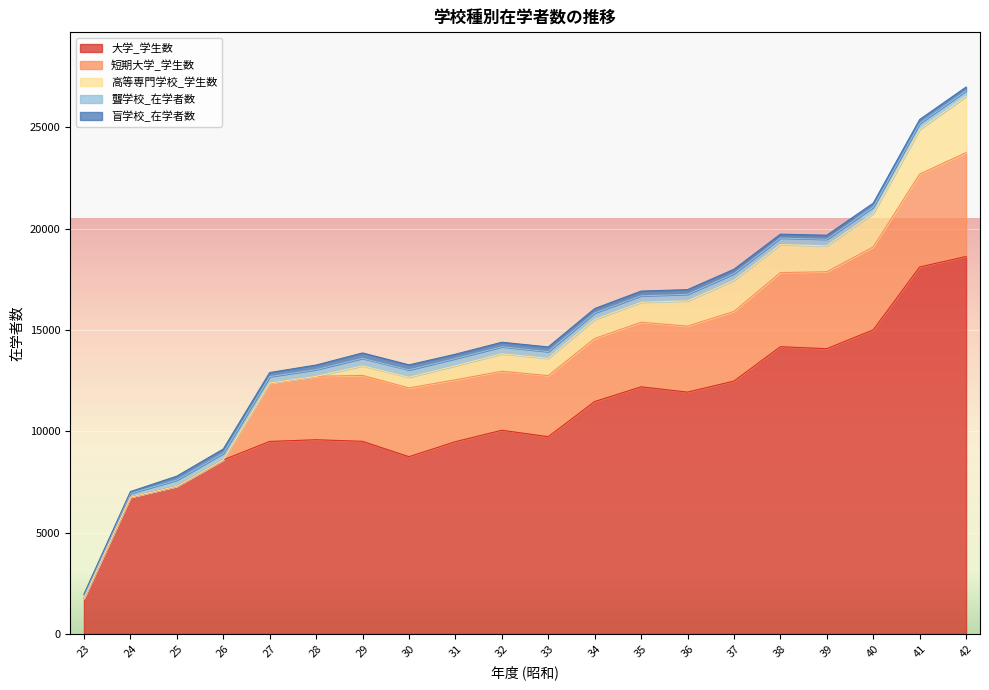

Is the value of 聾学校_在学者数 at 34 greater than the value of 高等専門学校_学生数 at 31?

No